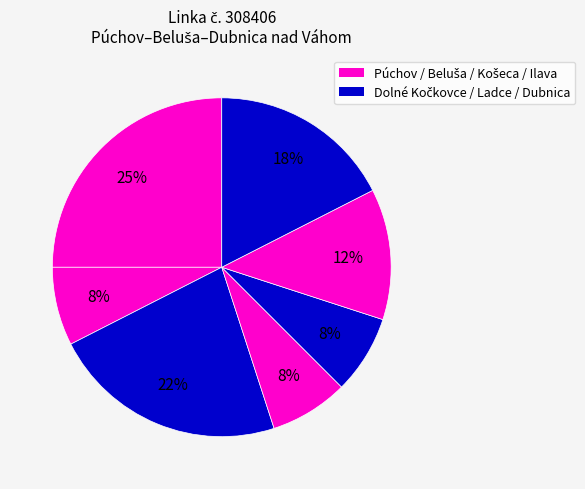

Count the number of slices in the pie.

7